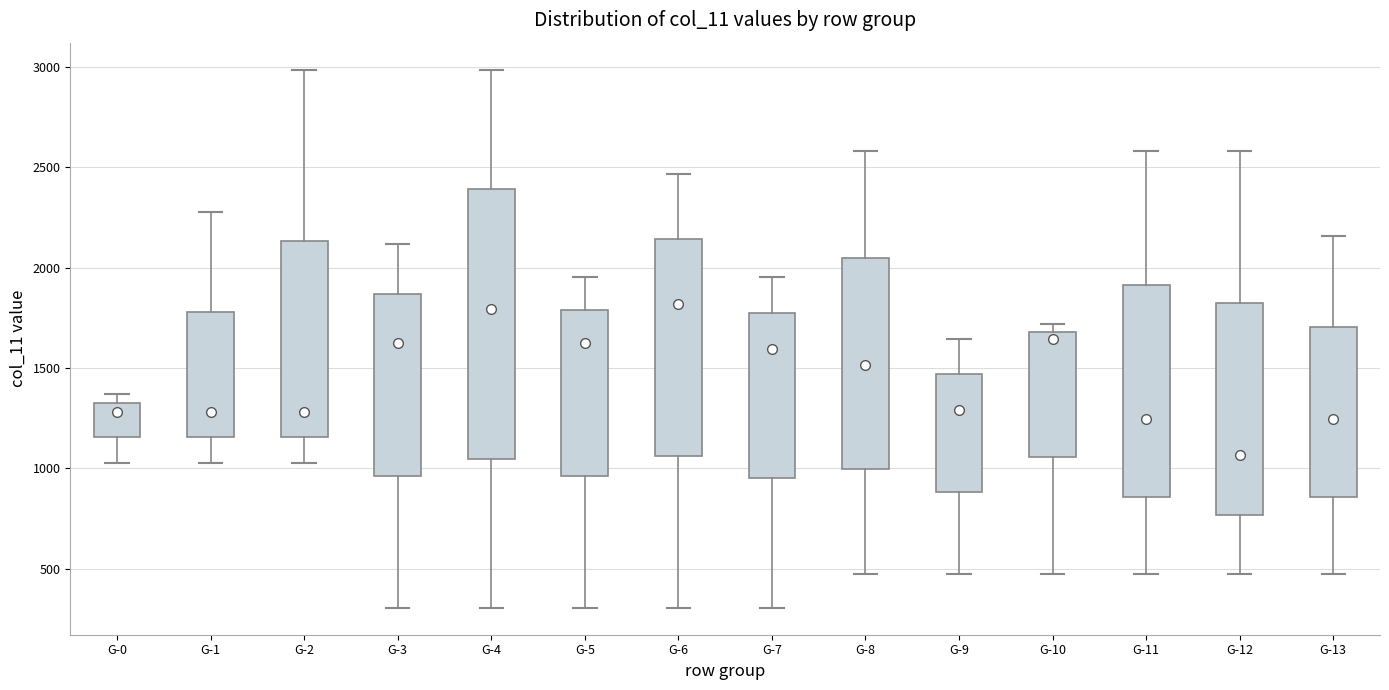

Reading left to right, transcribe this box plot: for each box, give where its median line is, the range the box spans, and where its two whiskers end, as read against the y-axis. The values are not printed on the chart, so give them approximately, as read against the axis.

G-0: median 1300 (just below the box's upper edge), box 1150 to 1300, whiskers 1050 to 1350
G-1: median 1300, box 1150 to 1800, whiskers 1050 to 2300
G-2: median 1300, box 1150 to 2150, whiskers 1050 to 3000
G-3: median 1600, box 950 to 1850, whiskers 300 to 2100
G-4: median 1800, box 1050 to 2400, whiskers 300 to 3000
G-5: median 1600, box 950 to 1800, whiskers 300 to 1950
G-6: median 1800, box 1050 to 2150, whiskers 300 to 2450
G-7: median 1600, box 950 to 1750, whiskers 300 to 1950
G-8: median 1500, box 1000 to 2050, whiskers 450 to 2600
G-9: median 1300, box 900 to 1450, whiskers 450 to 1650
G-10: median 1650, box 1050 to 1700, whiskers 450 to 1700 (just above the box's upper edge)
G-11: median 1250, box 850 to 1900, whiskers 450 to 2600
G-12: median 1050, box 750 to 1800, whiskers 450 to 2600
G-13: median 1250, box 850 to 1700, whiskers 450 to 2150